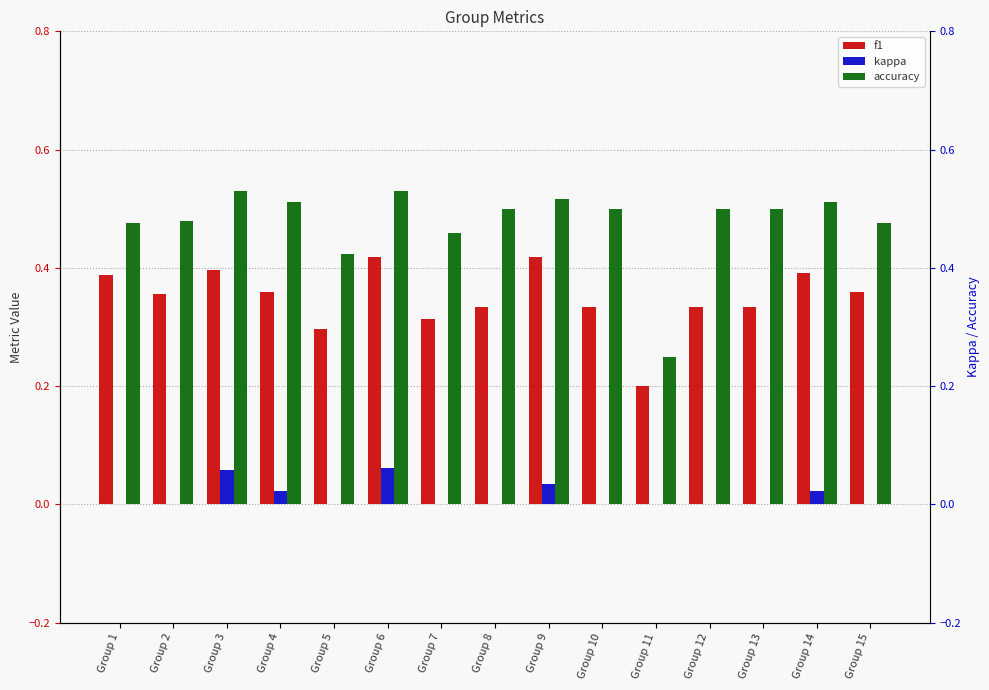

What is the total value across all series at Group 12?

0.8